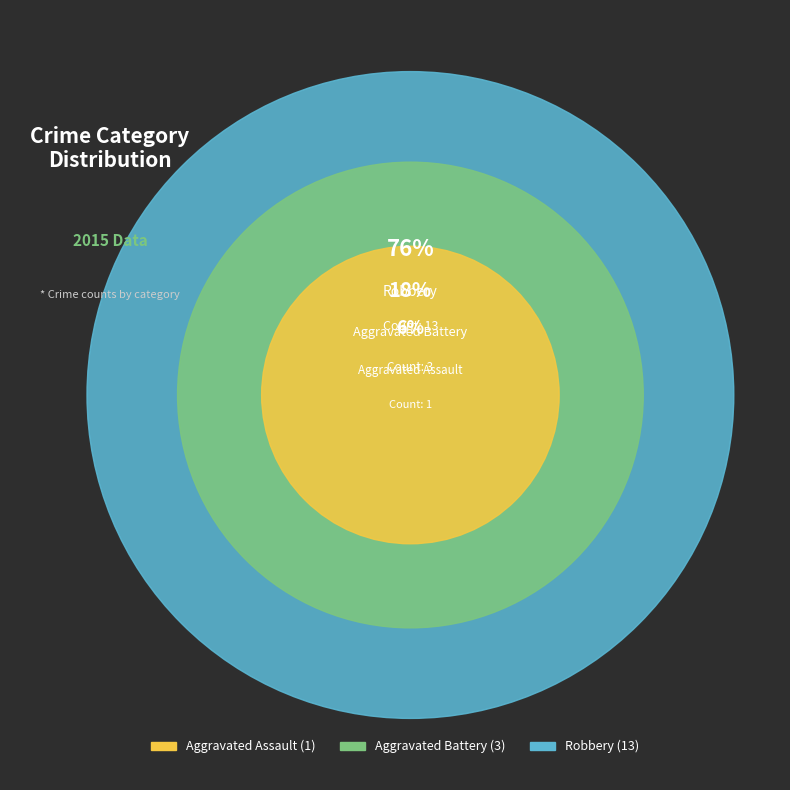

The Robbery slice represents 64% of the pie. True or false?

False